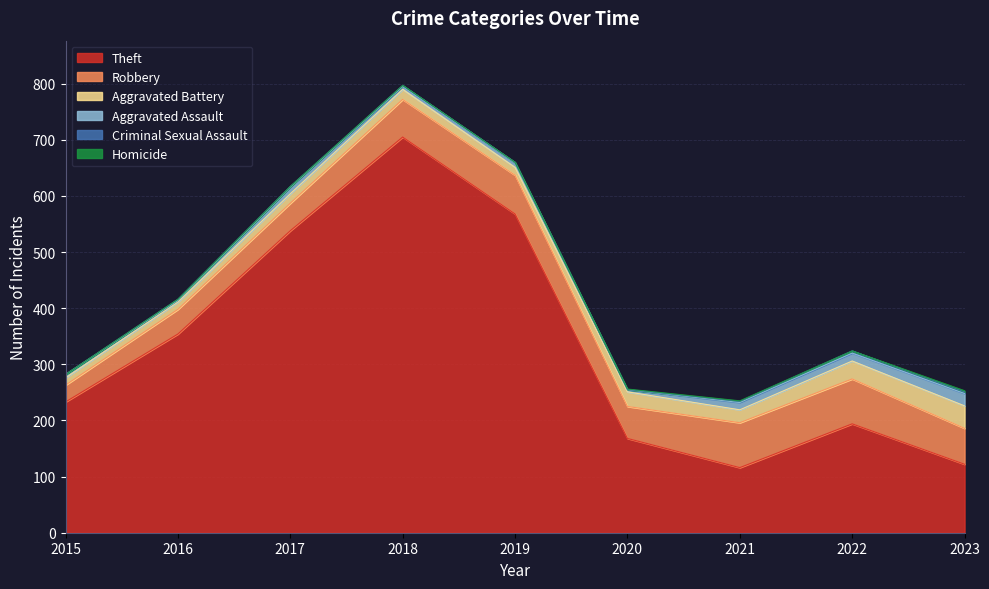

Is it true that Theft equals 228 at 2020?

False